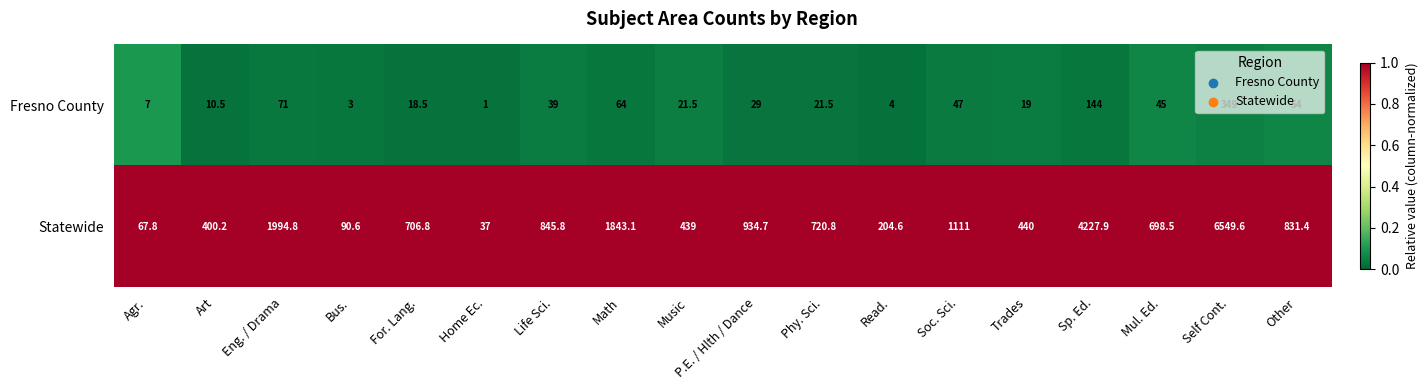

At which label is Fresno County closest to 175?

Sp. Ed.